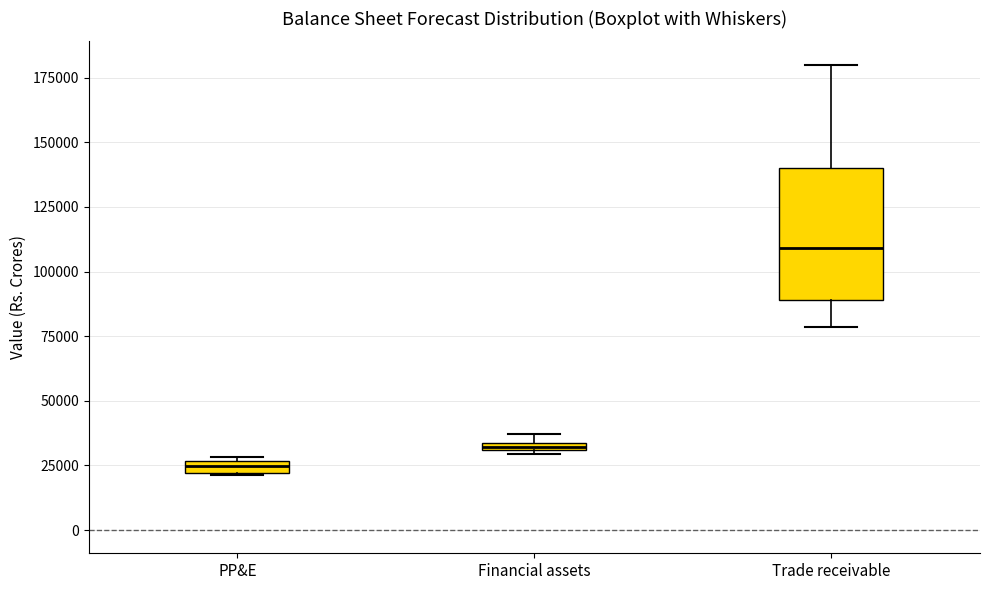

Which box has the highest median line?

Trade receivable